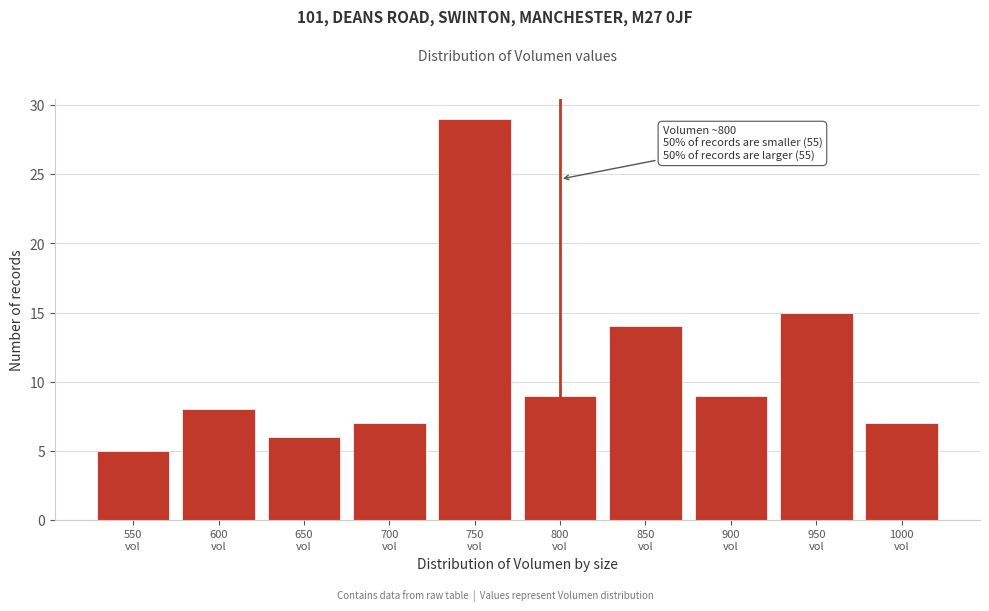

Reading left to right, transcribe all the data shown in this chart.

5	8	6	7	29	9	14	9	15	7